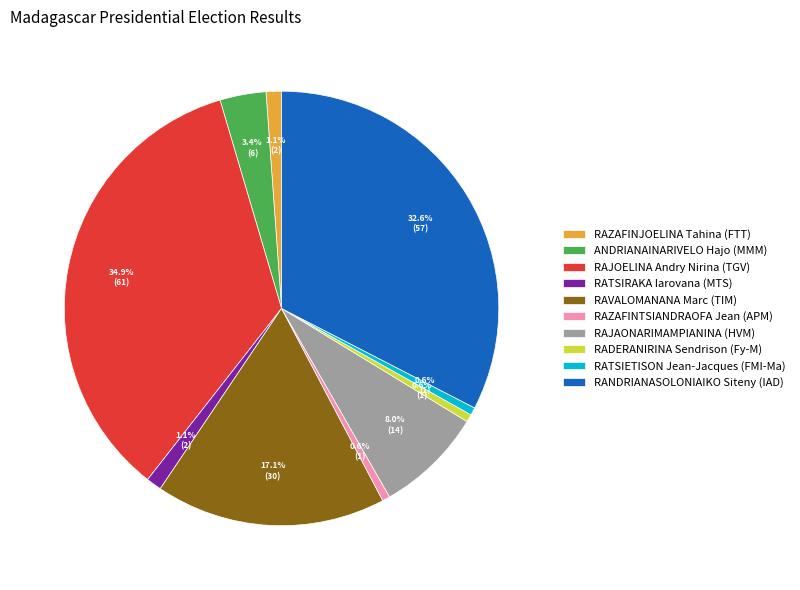

Count the number of slices in the pie.

10